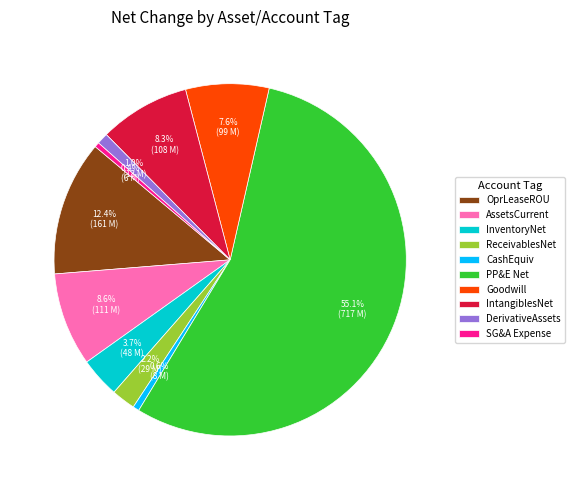

To the nearest percent, what is the difference between the largest and smallest slice percentages?

55%